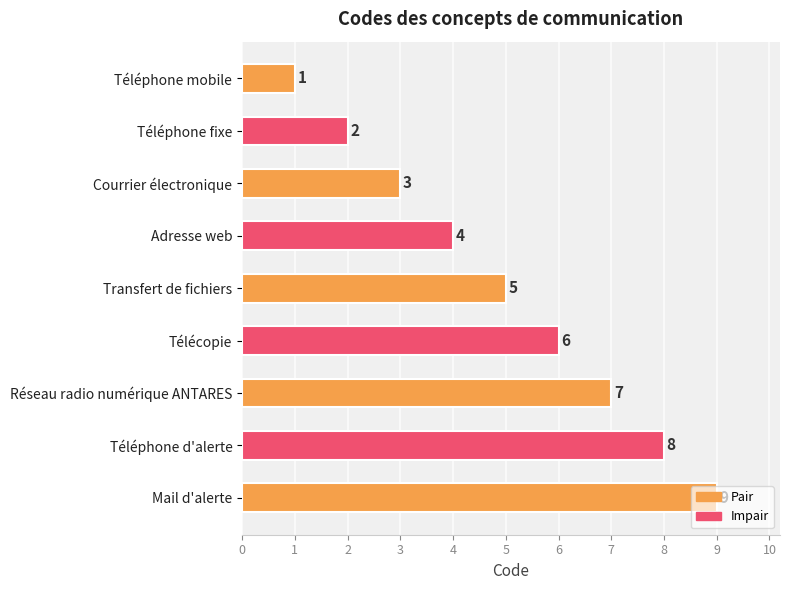

What value does the data have at Réseau radio numérique ANTARES?

7